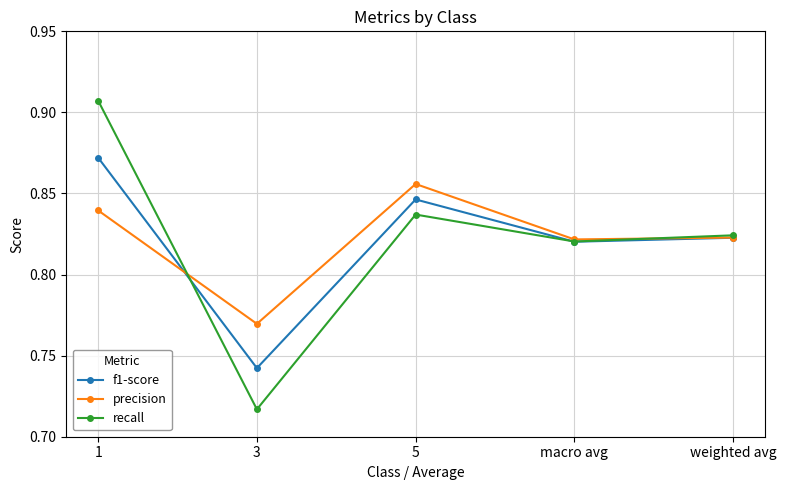

Which series has the largest range (max minus min)?

recall